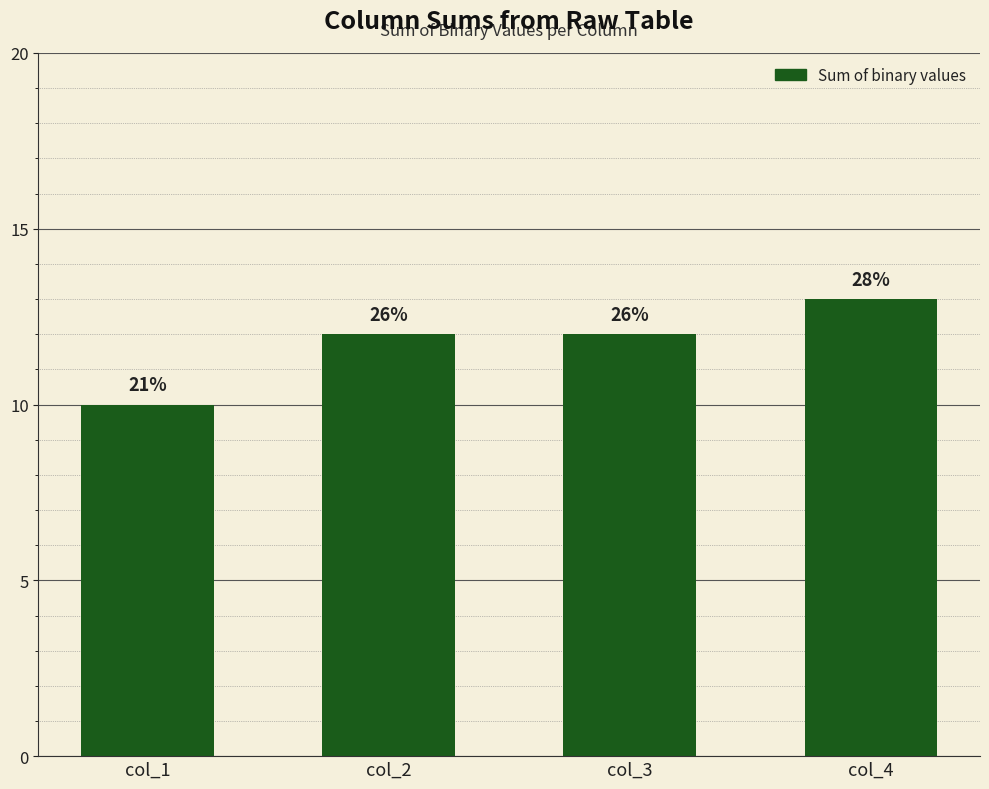

Rank the categories by value from highest to lowest.

col_4, col_2, col_3, col_1